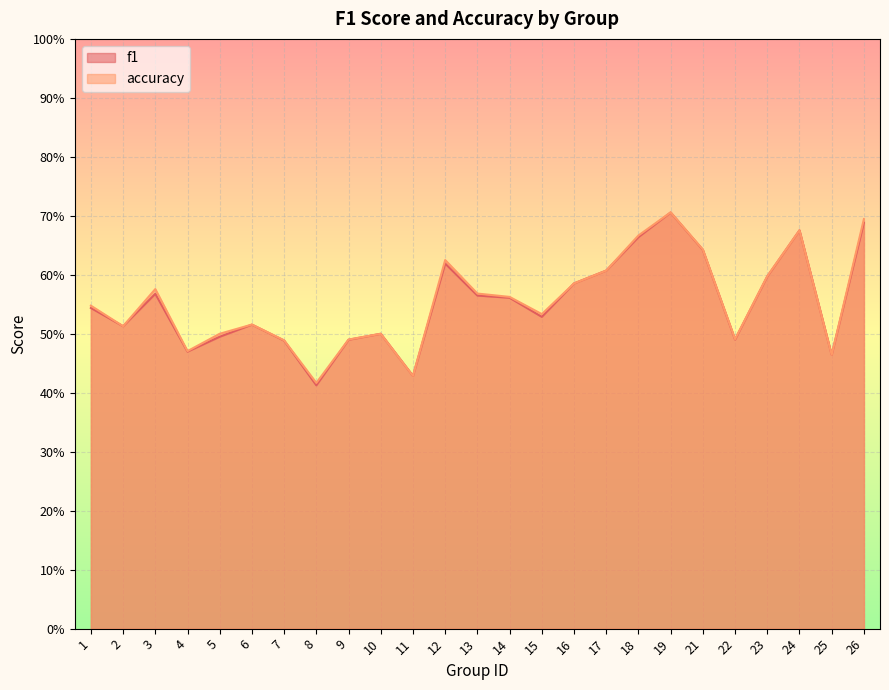

What is the lowest value of the accuracy series?

0.4